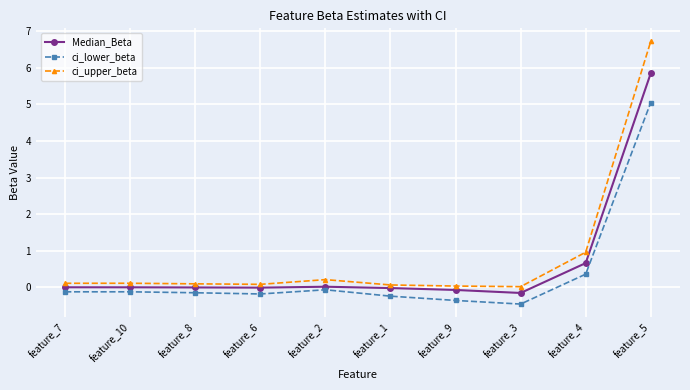

Which series has the widest spread of values?

ci_upper_beta